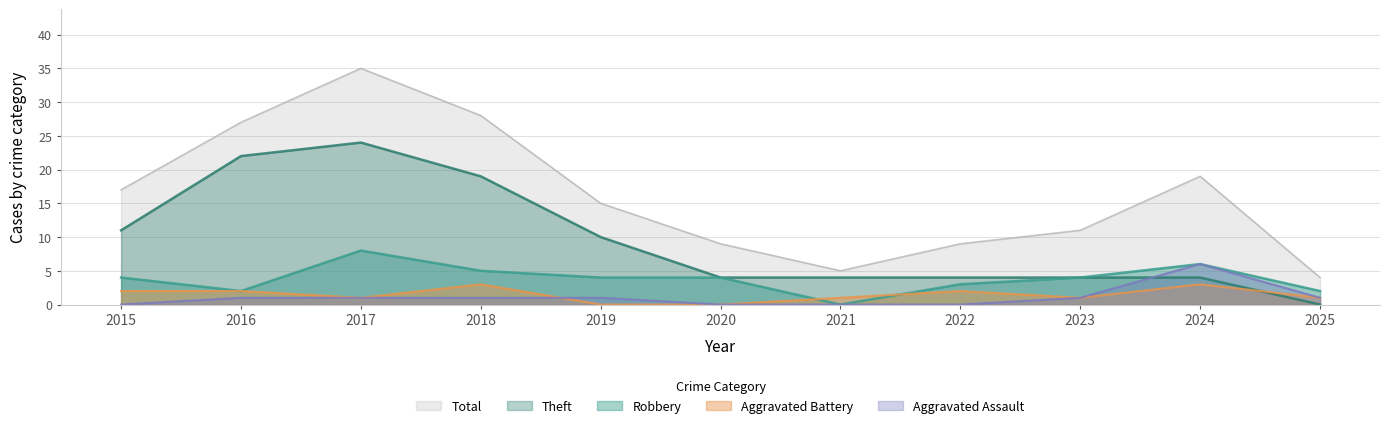

What is the greatest value displayed?

35